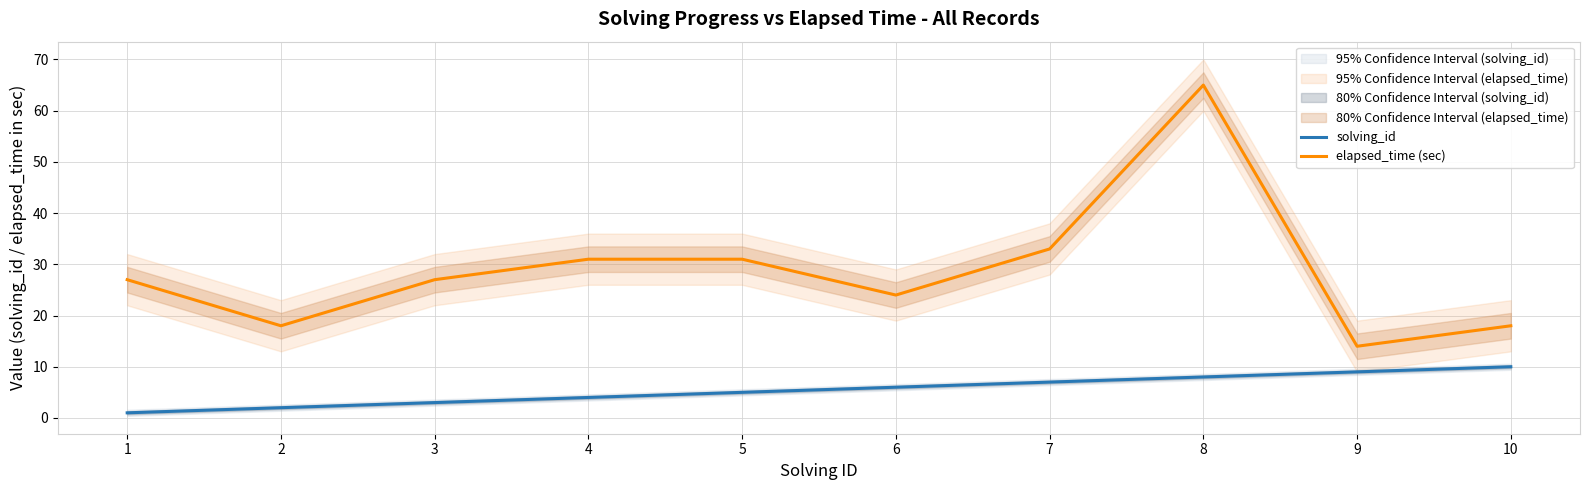

True or false: solving_id and elapsed_time (sec) cross at least once.

False